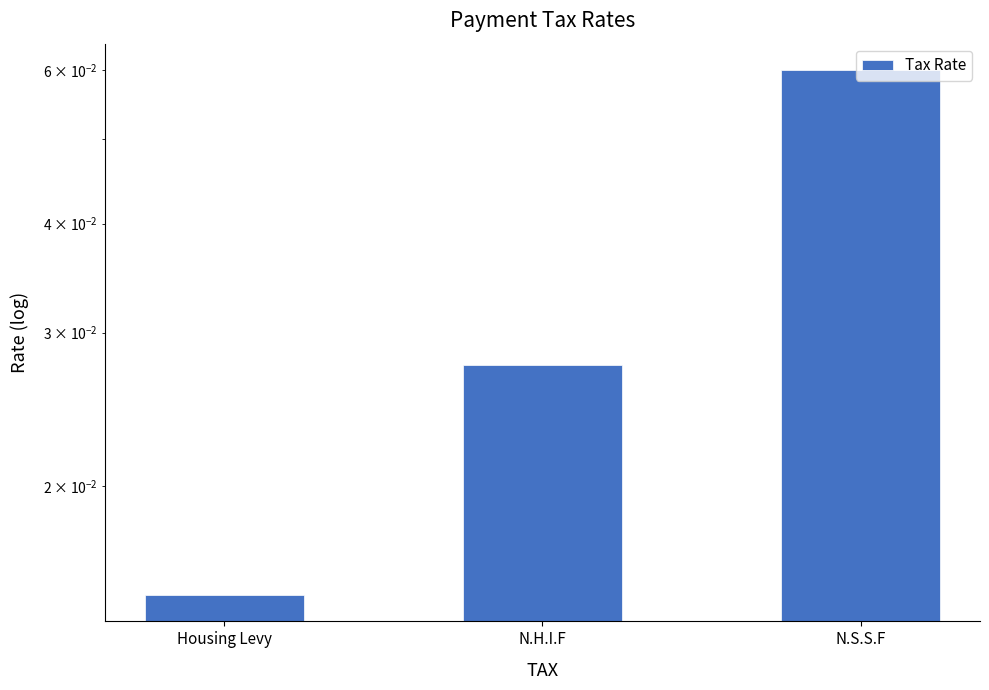

At which category does the chart reach its minimum across all series?

Housing Levy